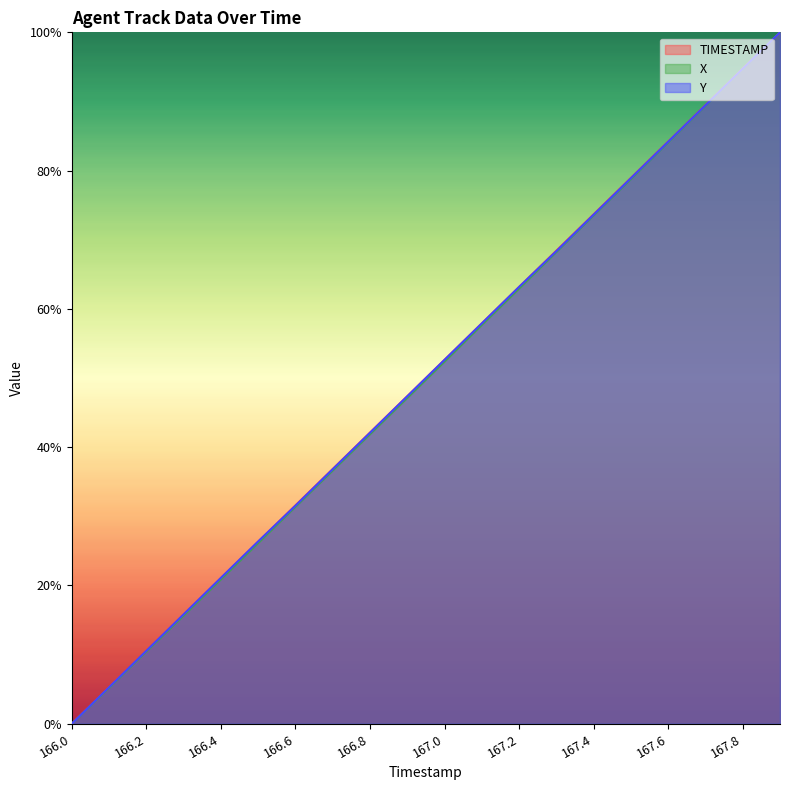

Which has a higher value, 166.0 or 166.8?

166.8